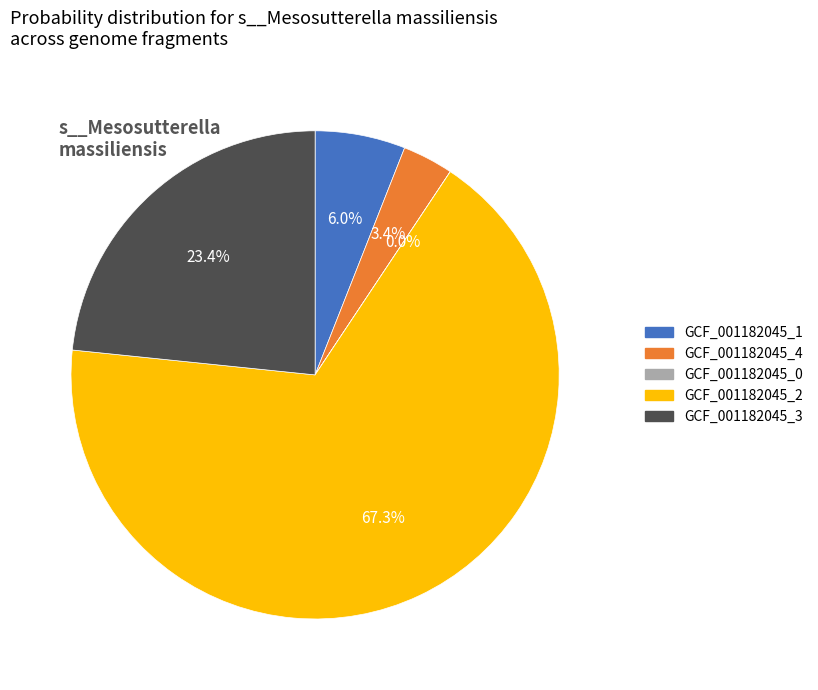

To the nearest percent, what is the average slice percentage?

20%